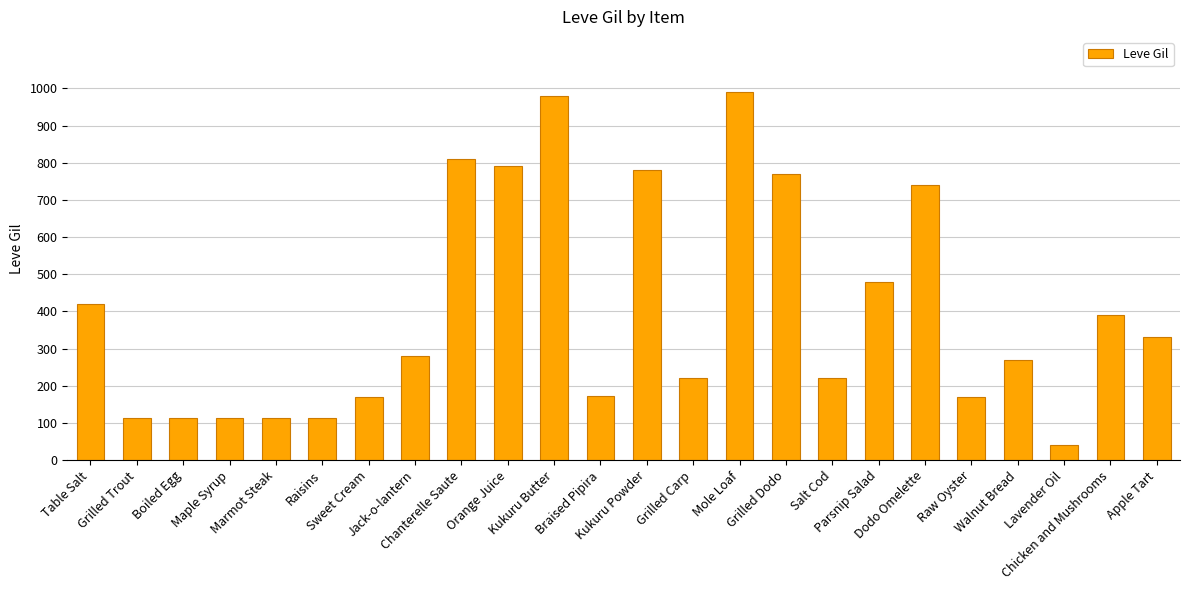

How many data points does each series have?

24